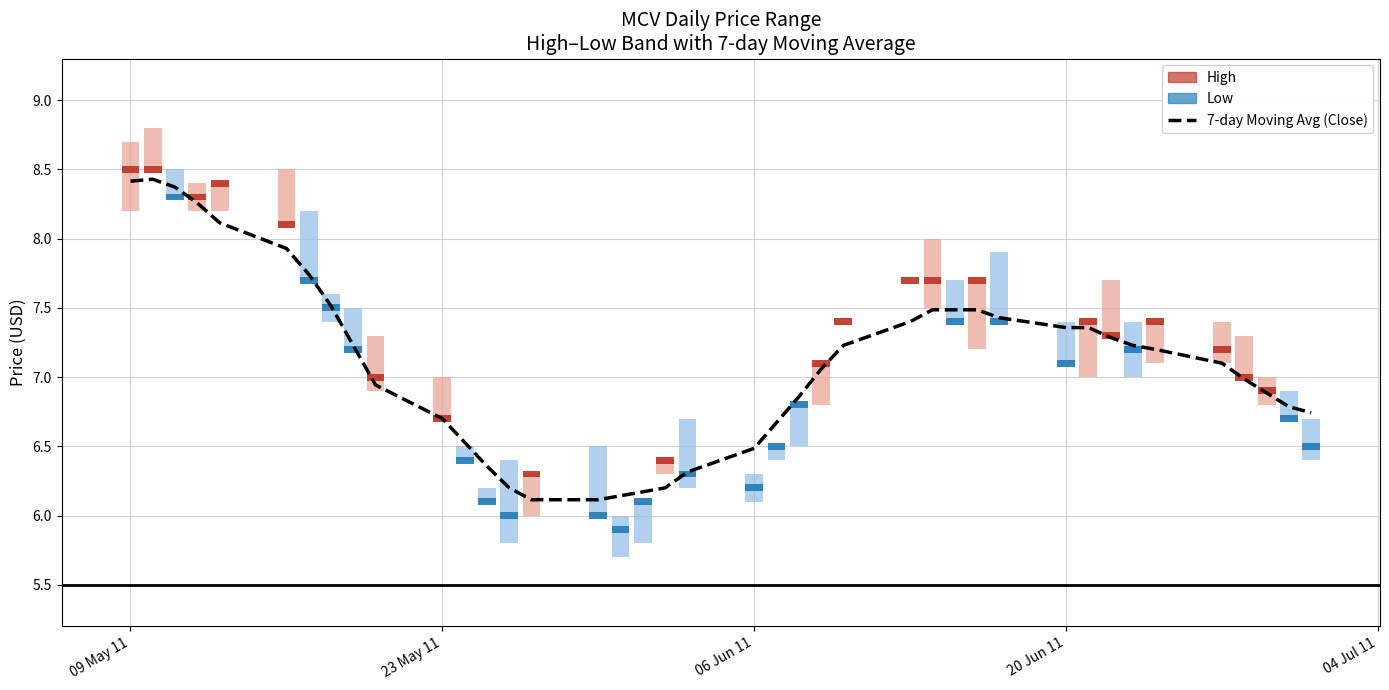

What is the maximum value for 7-day Moving Avg (Close)?

8.4